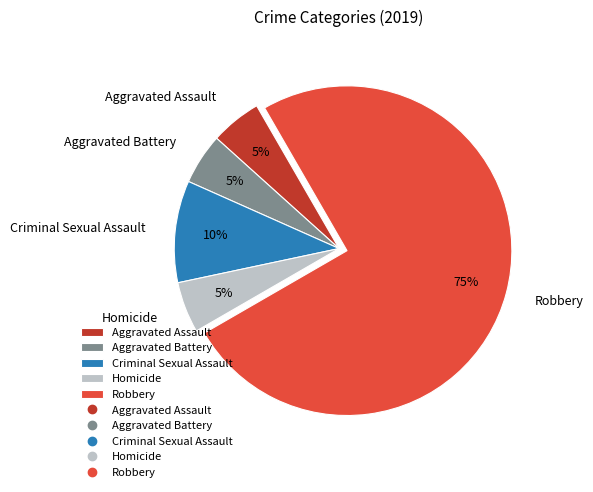

Do Homicide and Robbery together represent more than half of the pie?

Yes